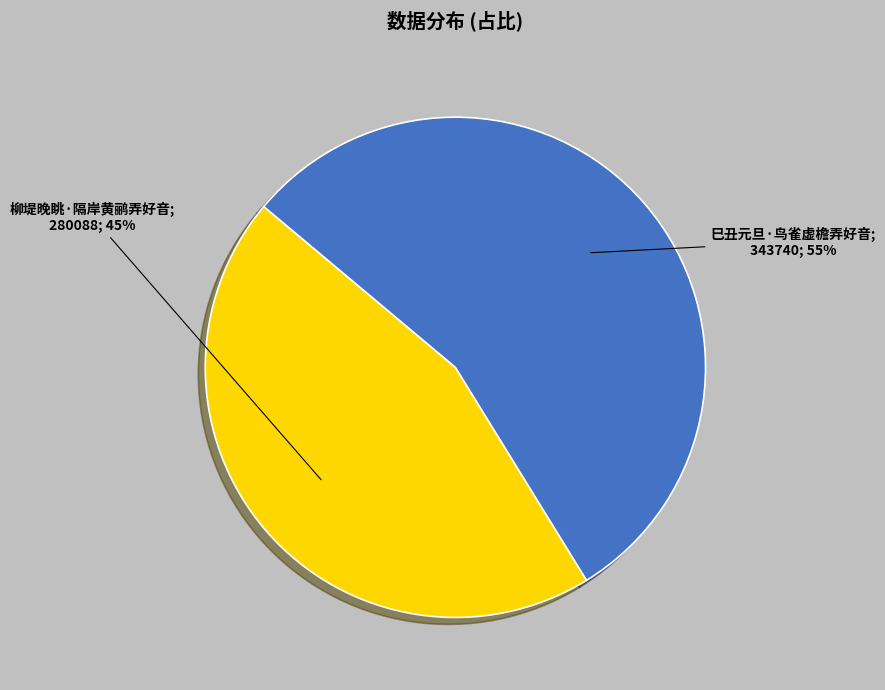

How many slices are in this pie chart?

2